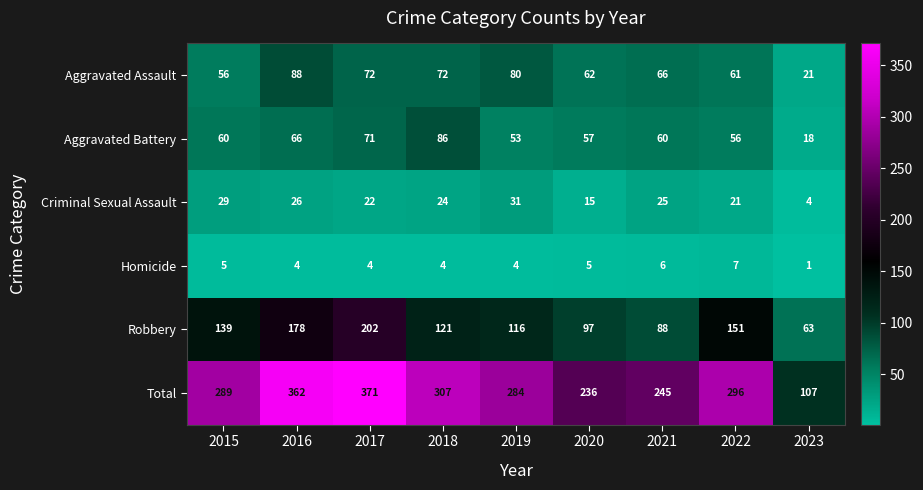

How many distinct data groups are displayed?

6